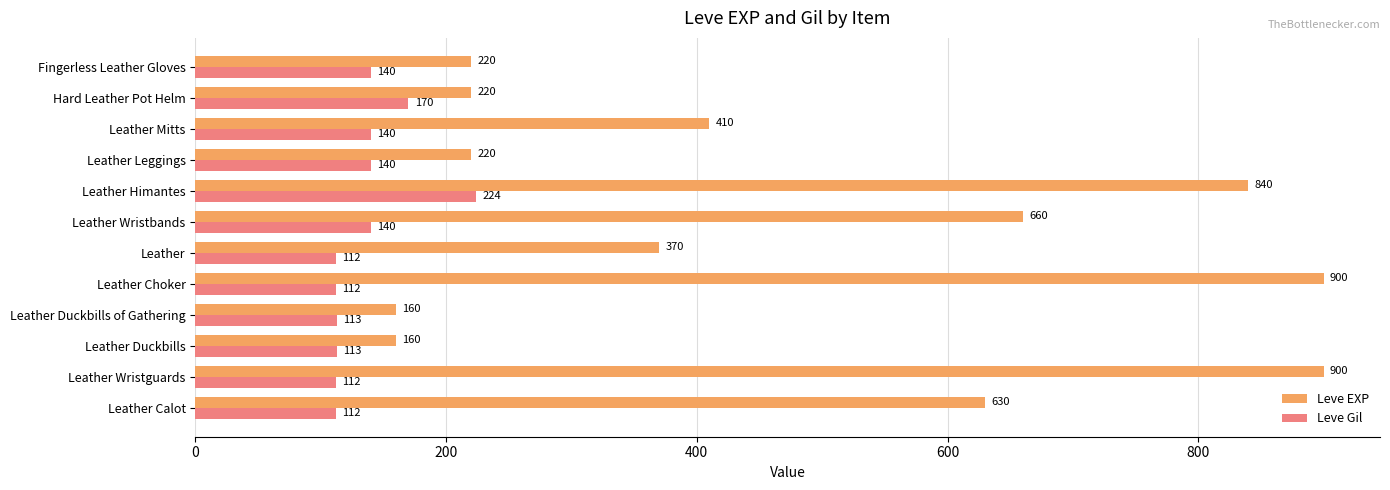

What is the minimum value shown in the chart?

112